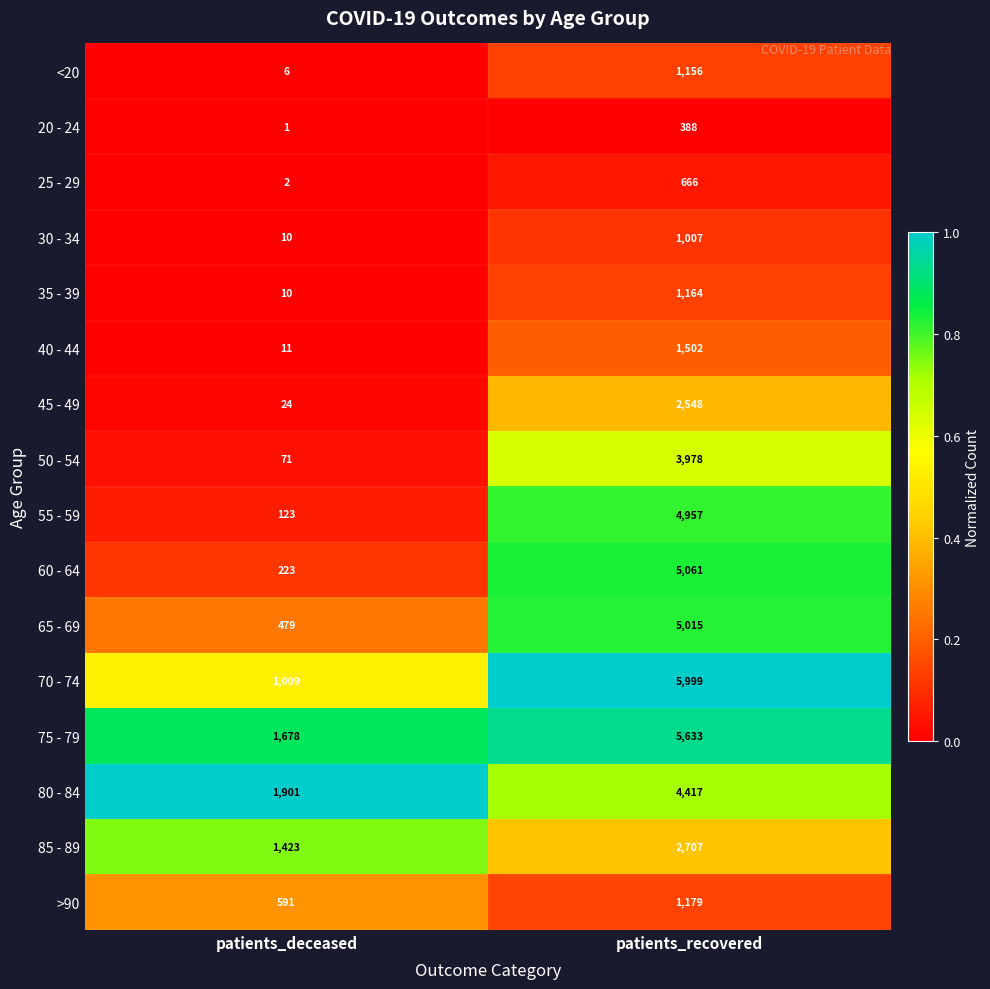

Is it true that 65 - 69 equals 828 at patients_deceased?

False